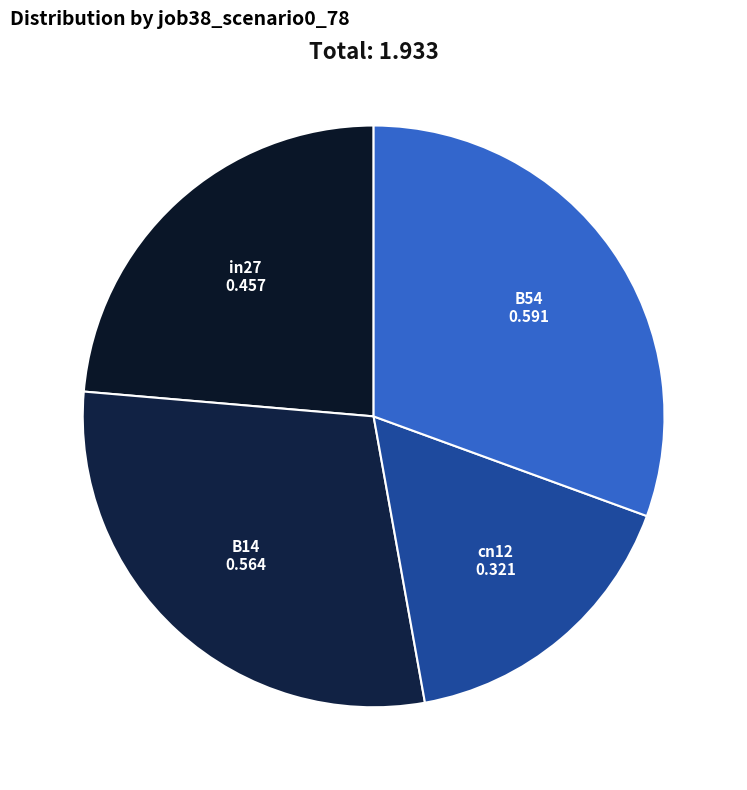

Combined, do B54 and cn12 account for over 50%?

No